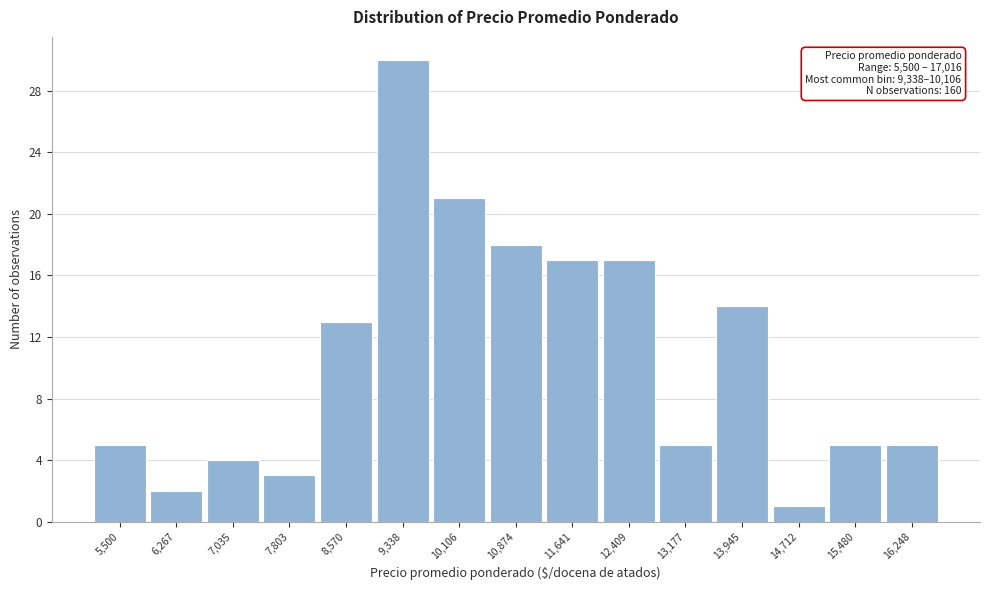

Reading left to right, what are all the values shown in this chart?

5,500=5	6,267=2	7,035=4	7,803=3	8,570=13	9,338=30	10,106=21	10,874=18	11,641=17	12,409=17	13,177=5	13,945=14	14,712=1	15,480=5	16,248=5